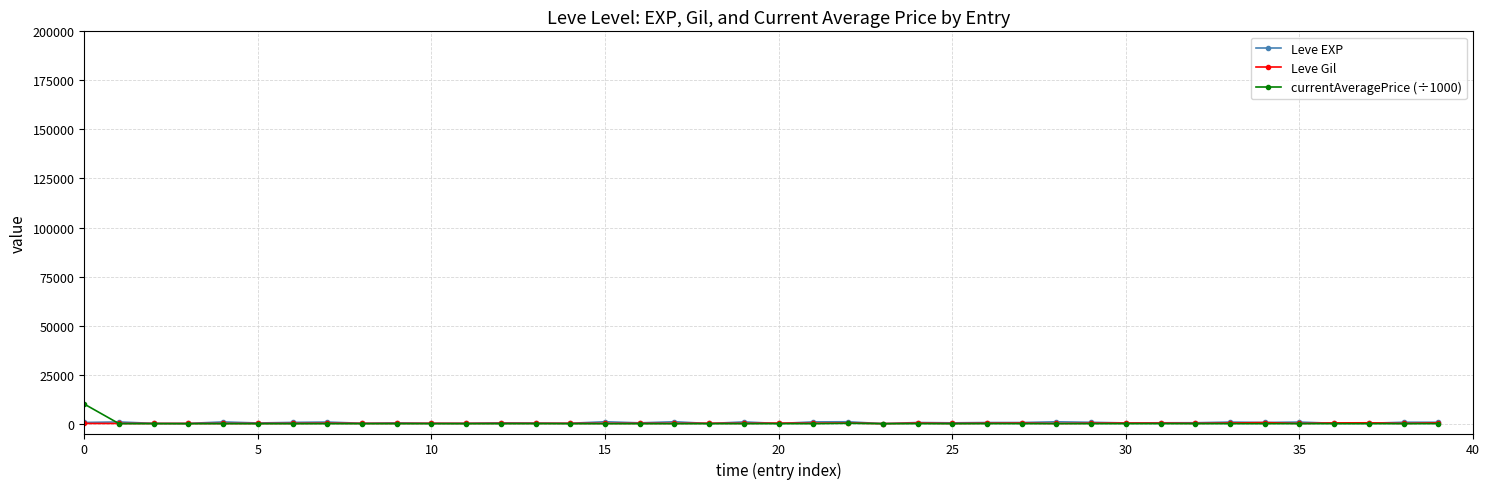

Which series has the largest range (max minus min)?

currentAveragePrice (÷1000)